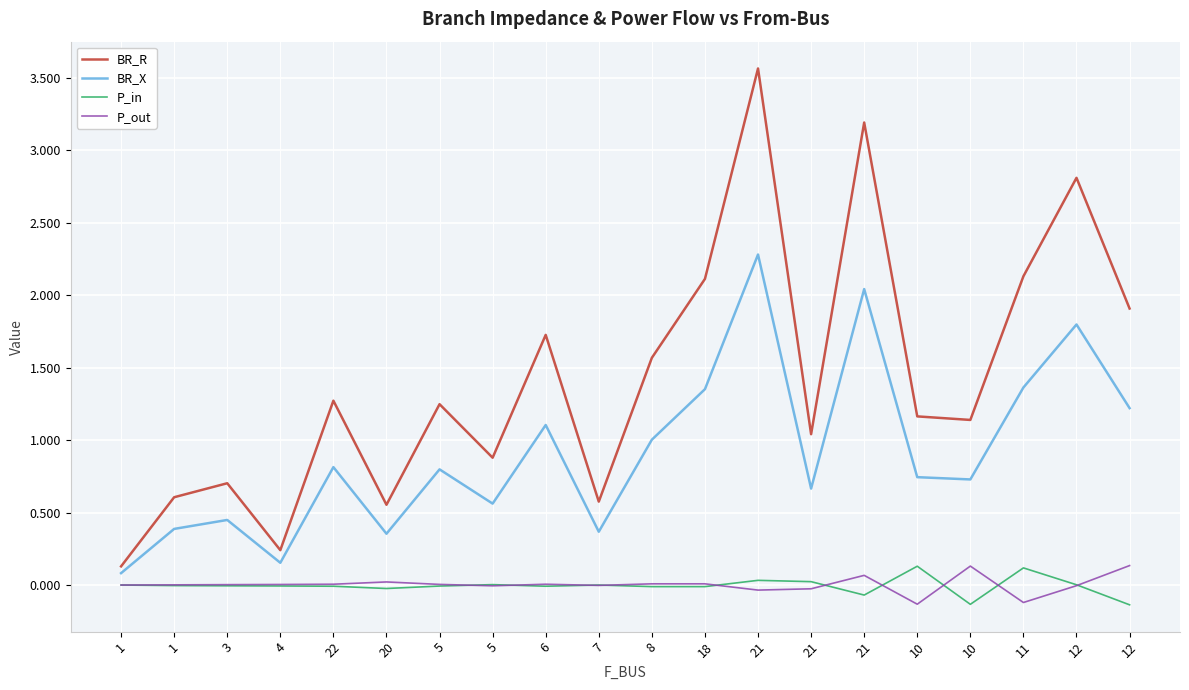

At which label does P_out first exceed 0?

1